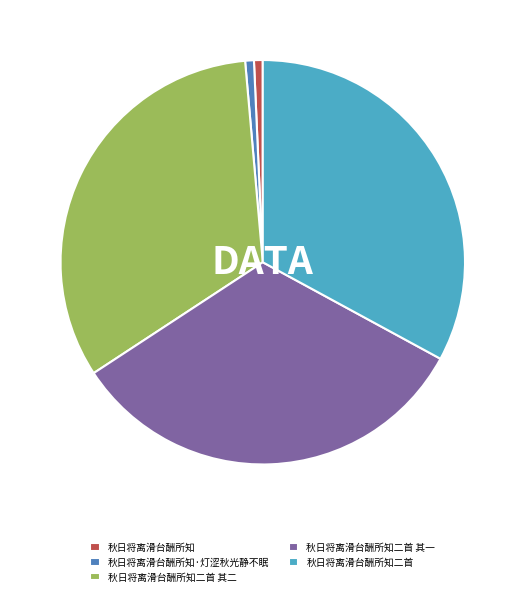

Count the number of slices in the pie.

5